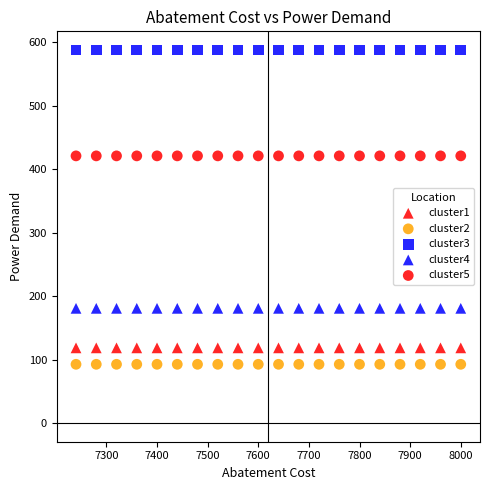

How many data points are displayed?

100